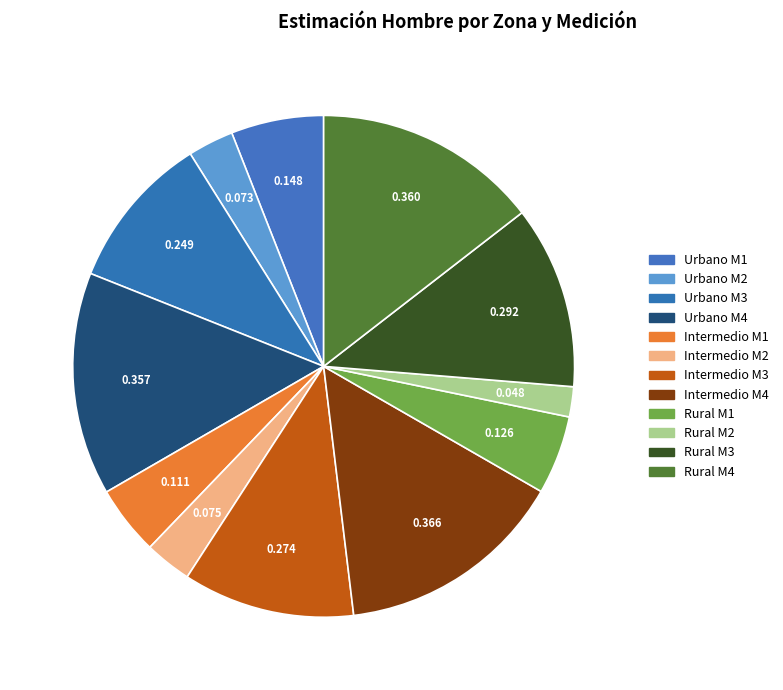

Rank the categories by value from highest to lowest.

Intermedio M4, Rural M4, Urbano M4, Rural M3, Intermedio M3, Urbano M3, Urbano M1, Rural M1, Intermedio M1, Intermedio M2, Urbano M2, Rural M2